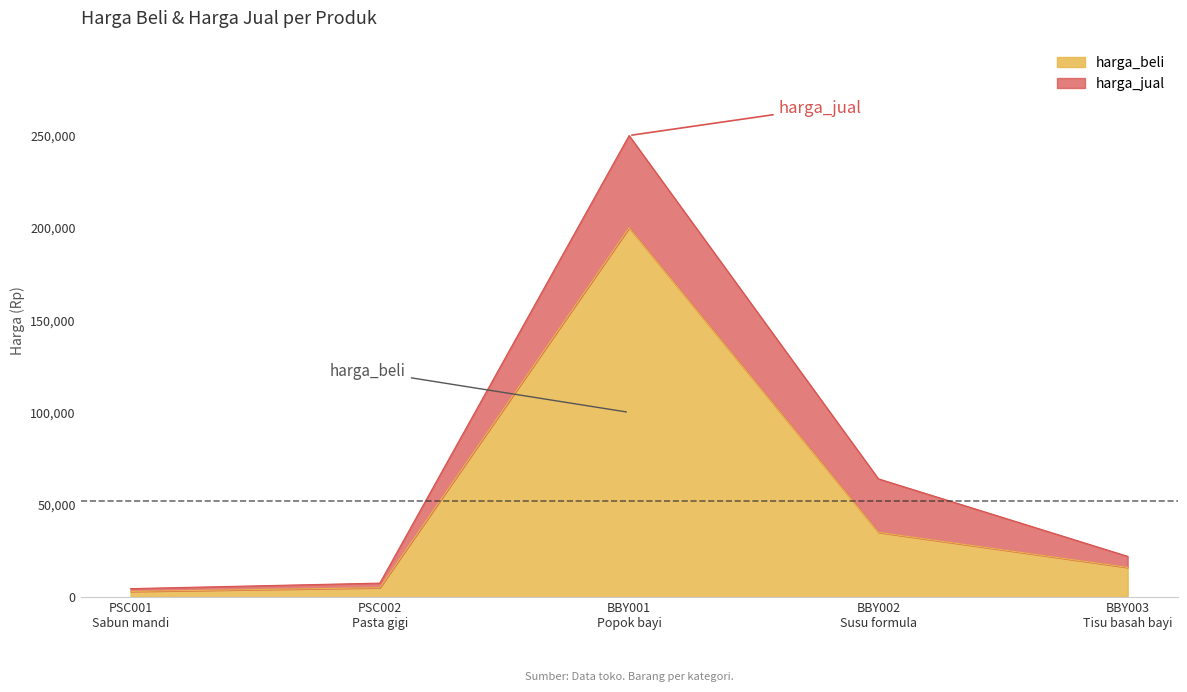

What is the label of the 4th point from the right?

PSC002
Pasta gigi